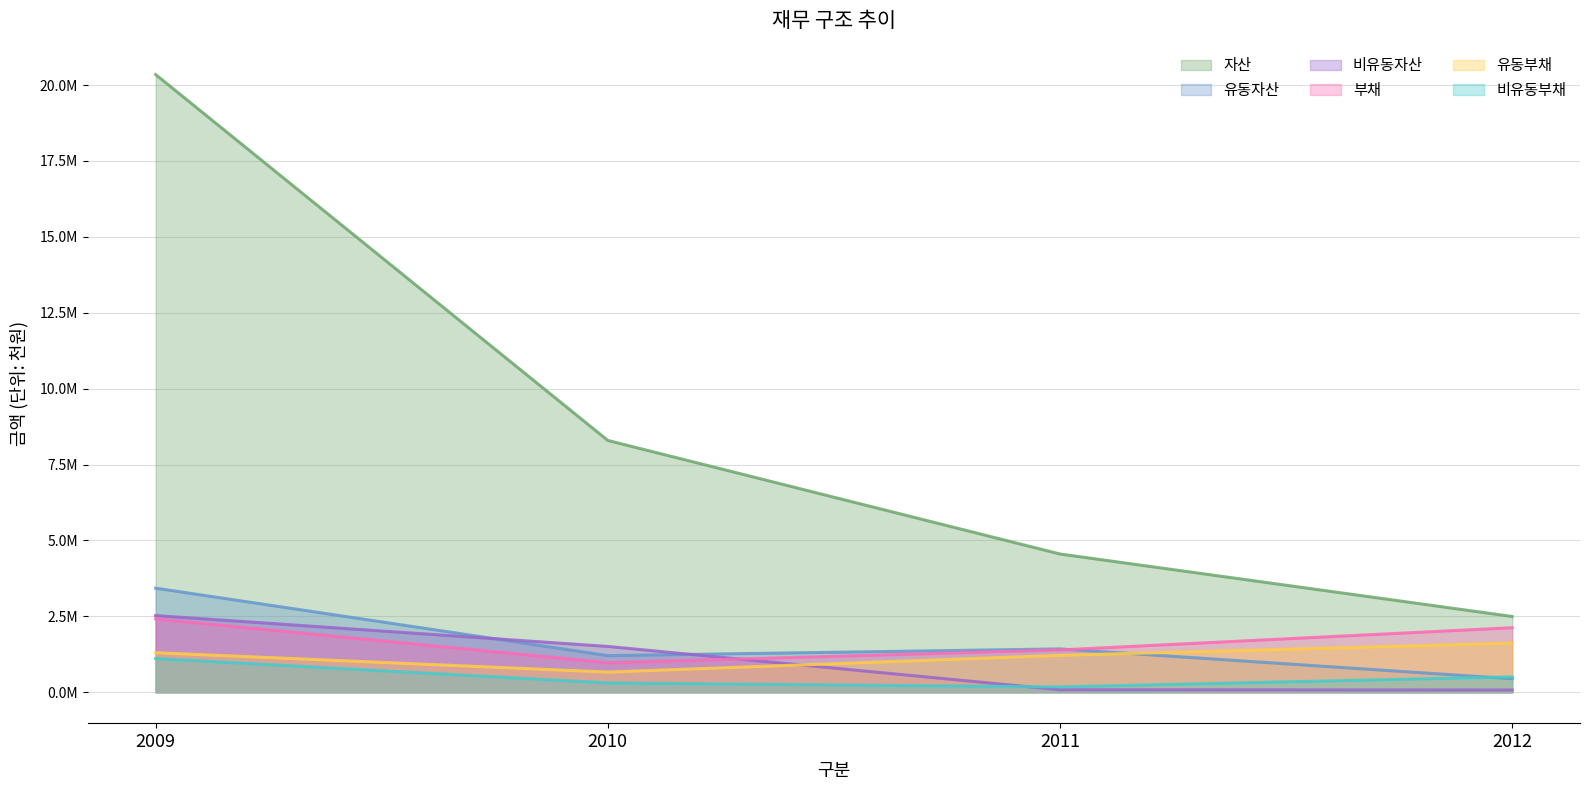

Rank the series at 2009 from lowest to highest value.

비유동부채, 유동부채, 부채, 비유동자산, 유동자산, 자산